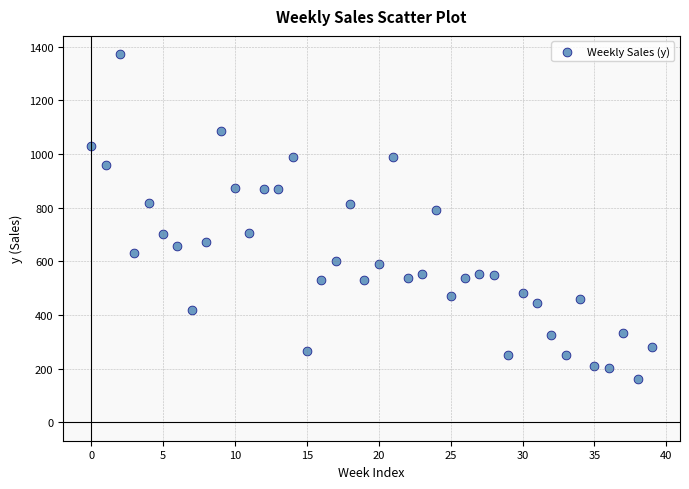

What is the range of Y values (max minus min)?

1209.2